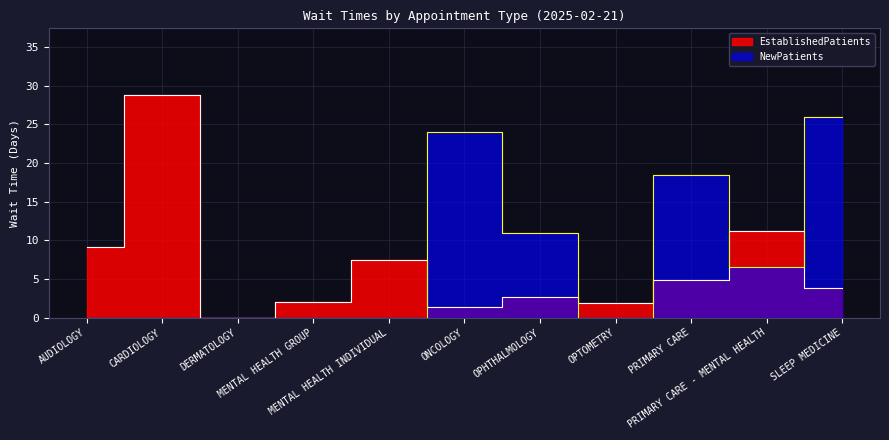

What is the approximate value of EstablishedPatients at MENTAL HEALTH INDIVIDUAL?

7.5